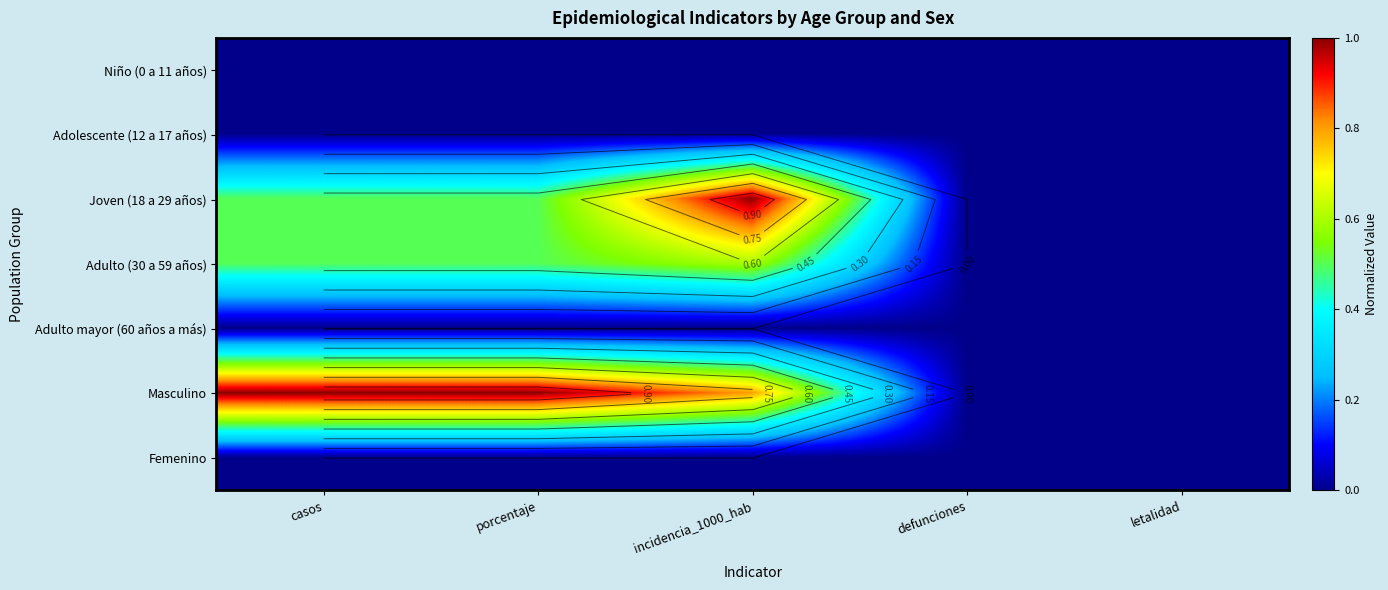

At which category is the sum across all series the highest?

incidencia_1000_hab